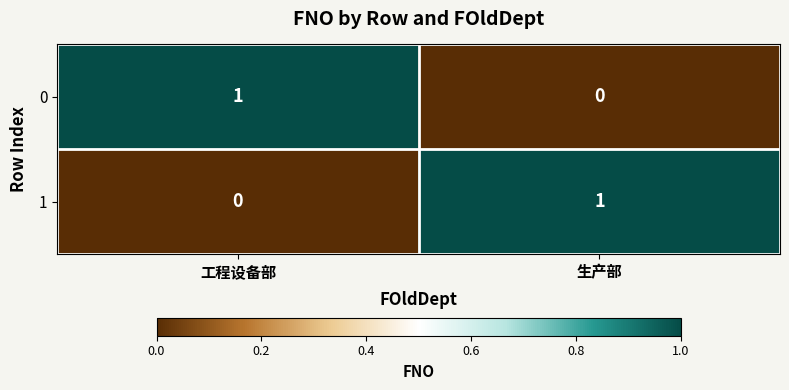

Reading right to left, extract all data points from this chart.

0: 0	1
1: 1	0